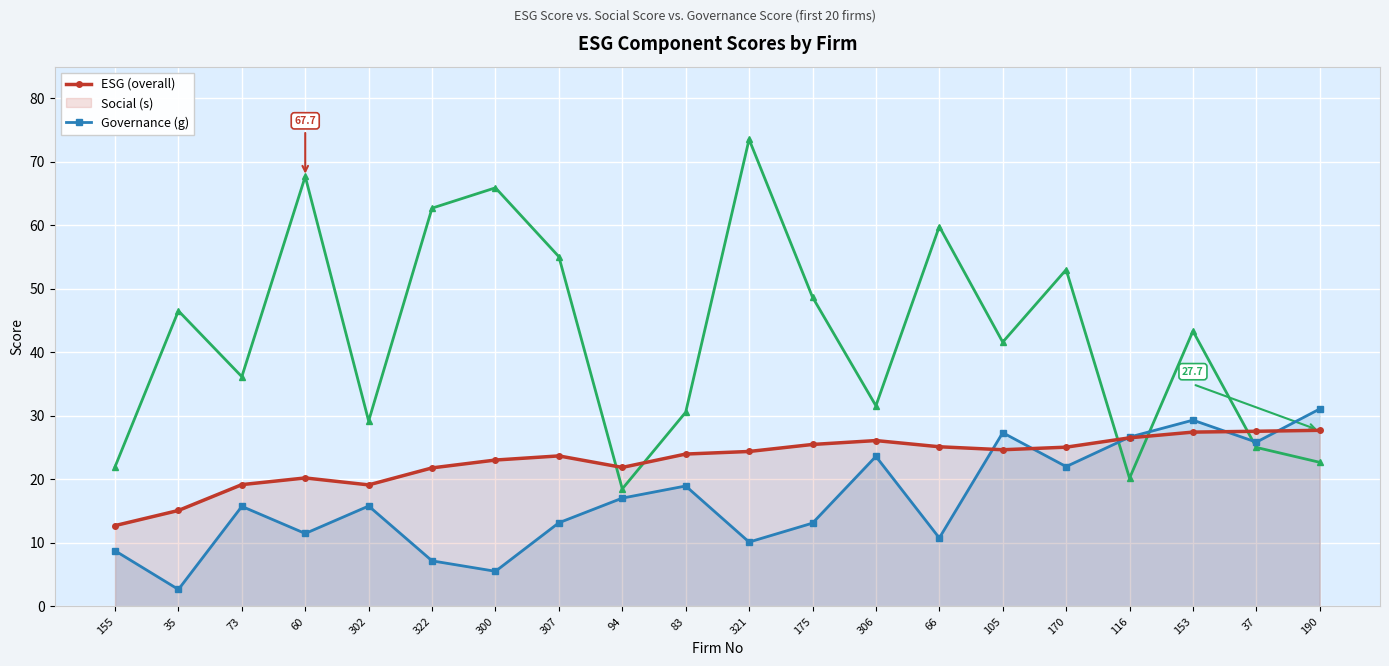

Which series changed the most between 35 and 60?

g